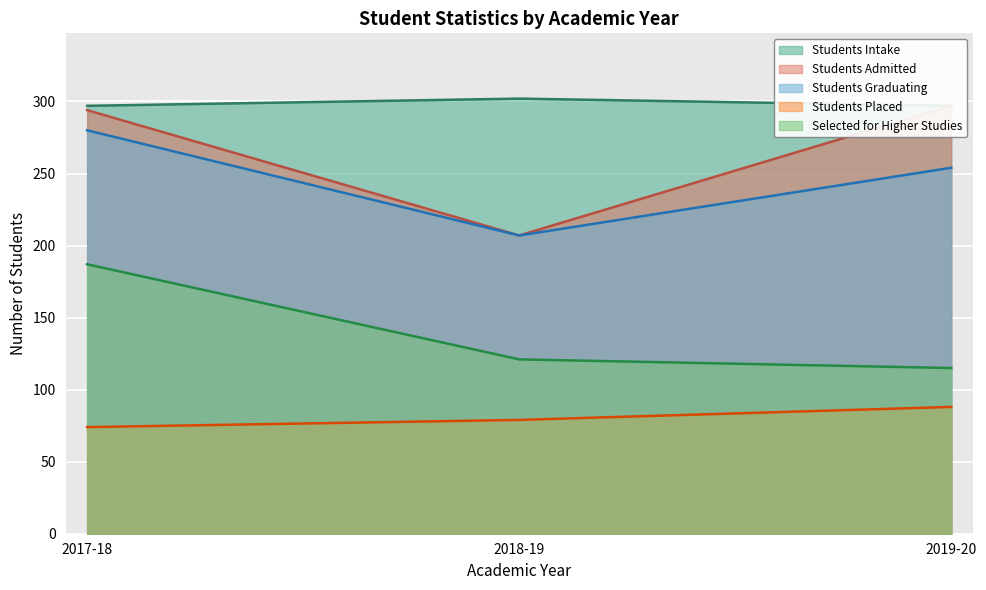

What is the smallest value displayed?

74